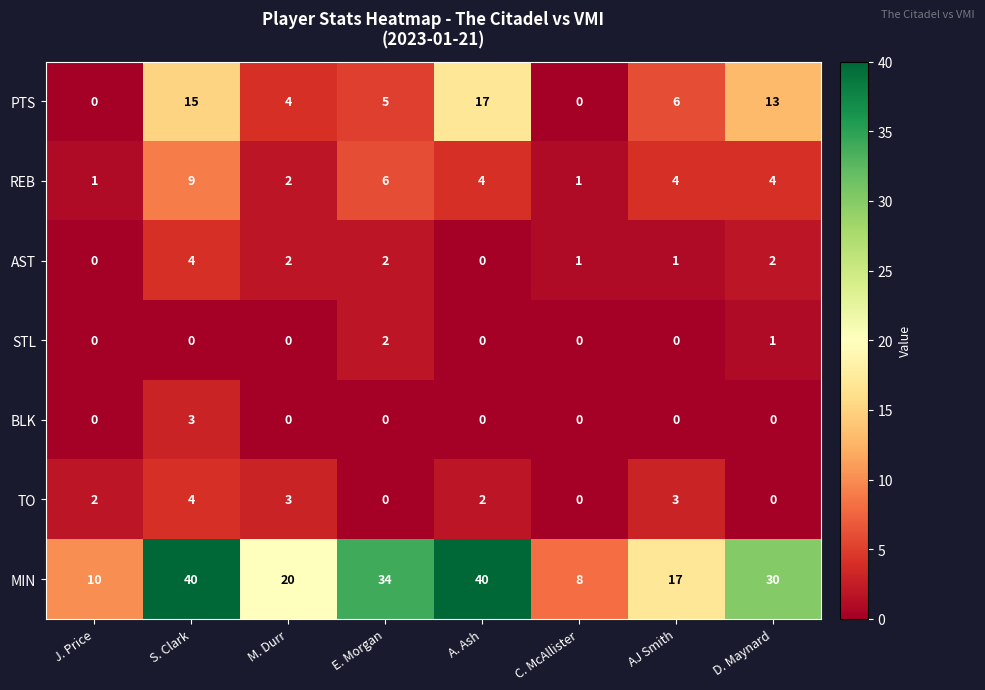

How many positive values does the STL series have?

2